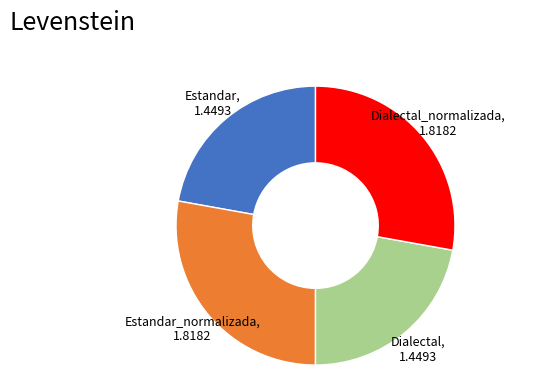

Does any single category account for the majority?

No